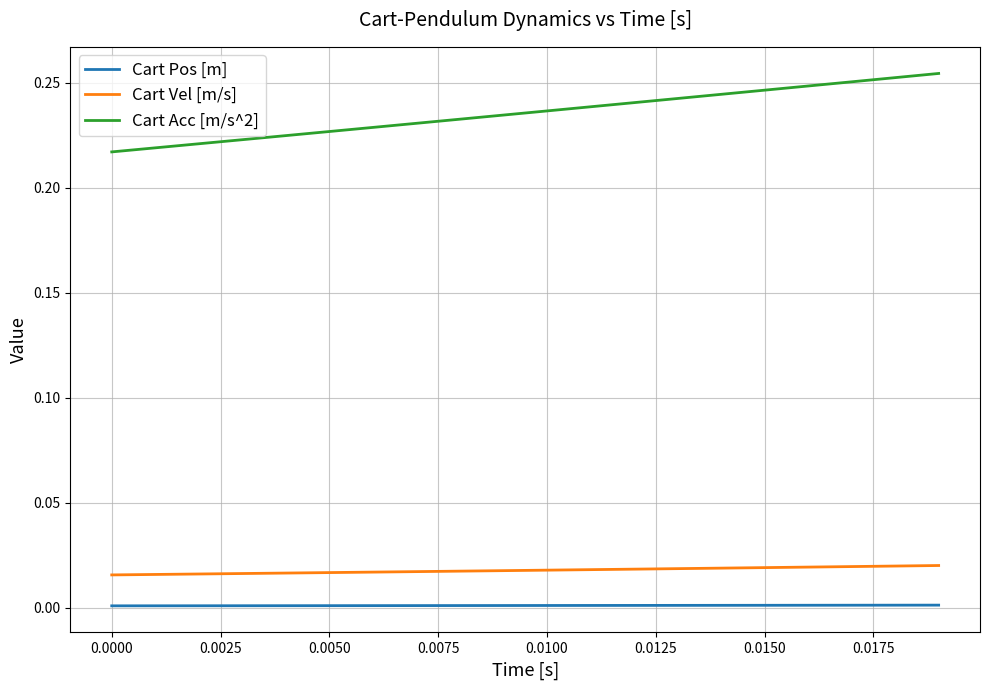

True or false: Cart Acc [m/s^2] and Cart Pos [m] intersect in this chart.

False